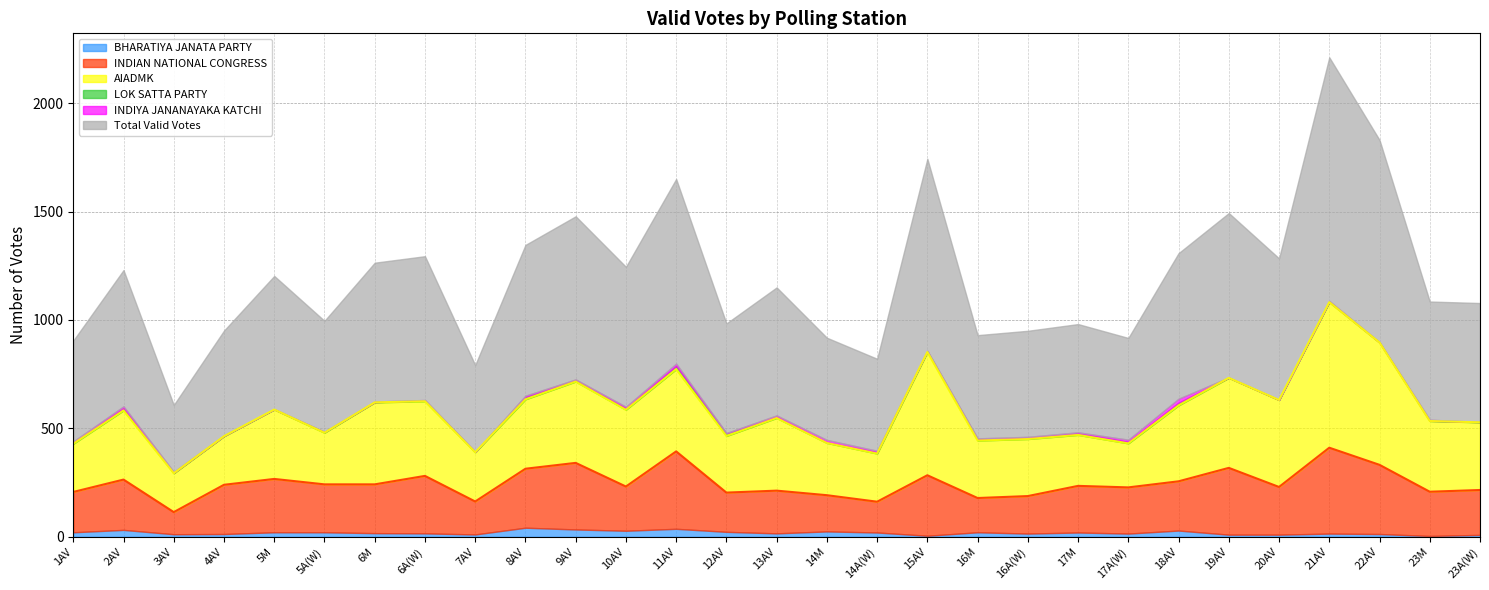

True or false: AIADMK has more than 2 interior local peaks.

True